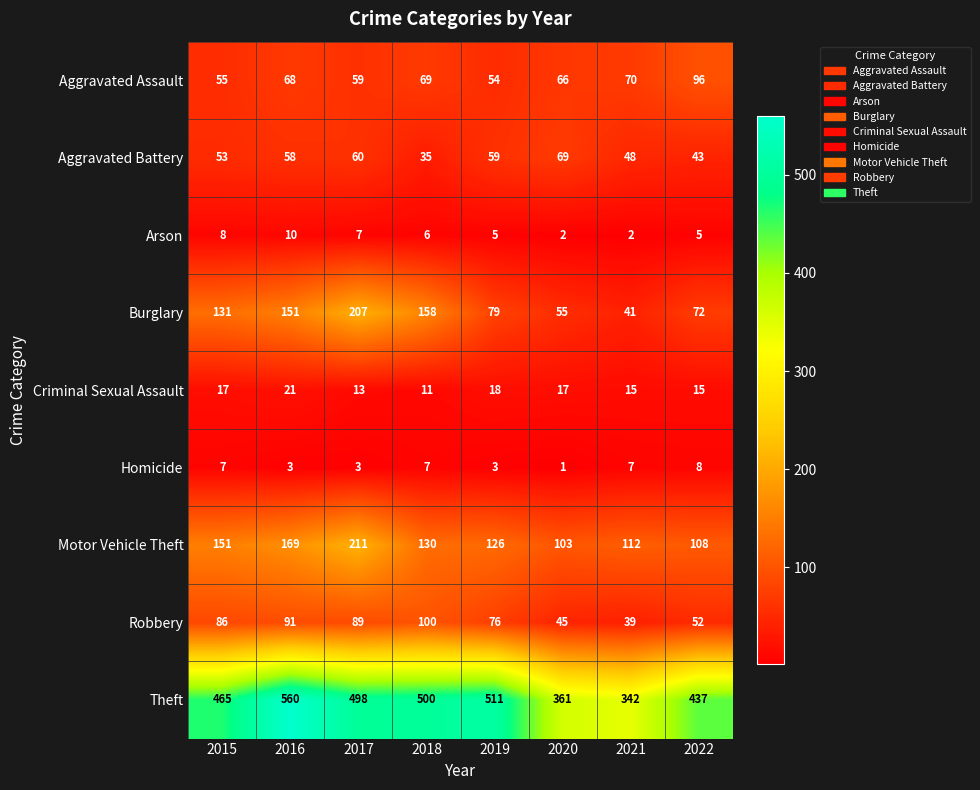

Where is Burglary nearest to the value 124?

2015